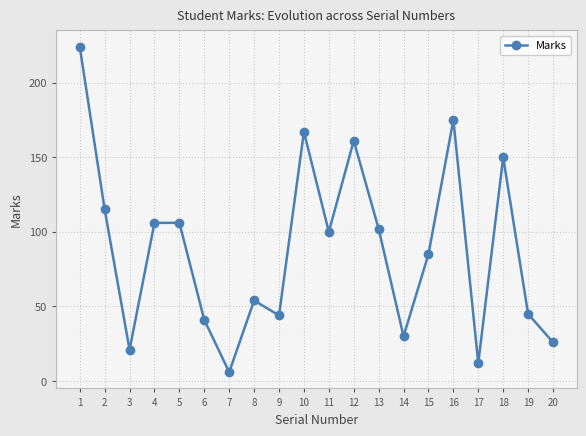

What is the value of the 3rd point from the left?

21